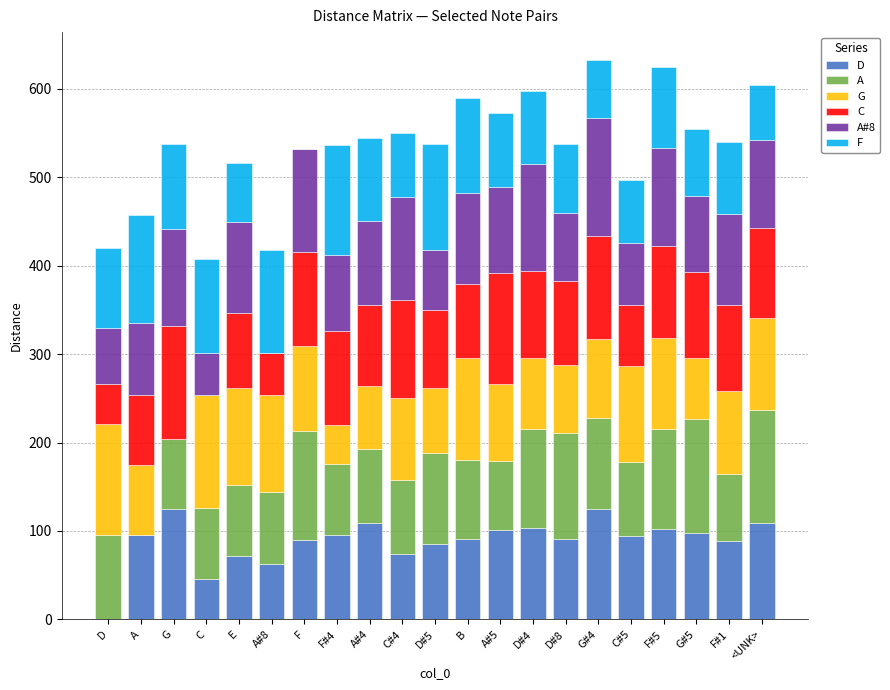

How many data points in D are above 94?

11